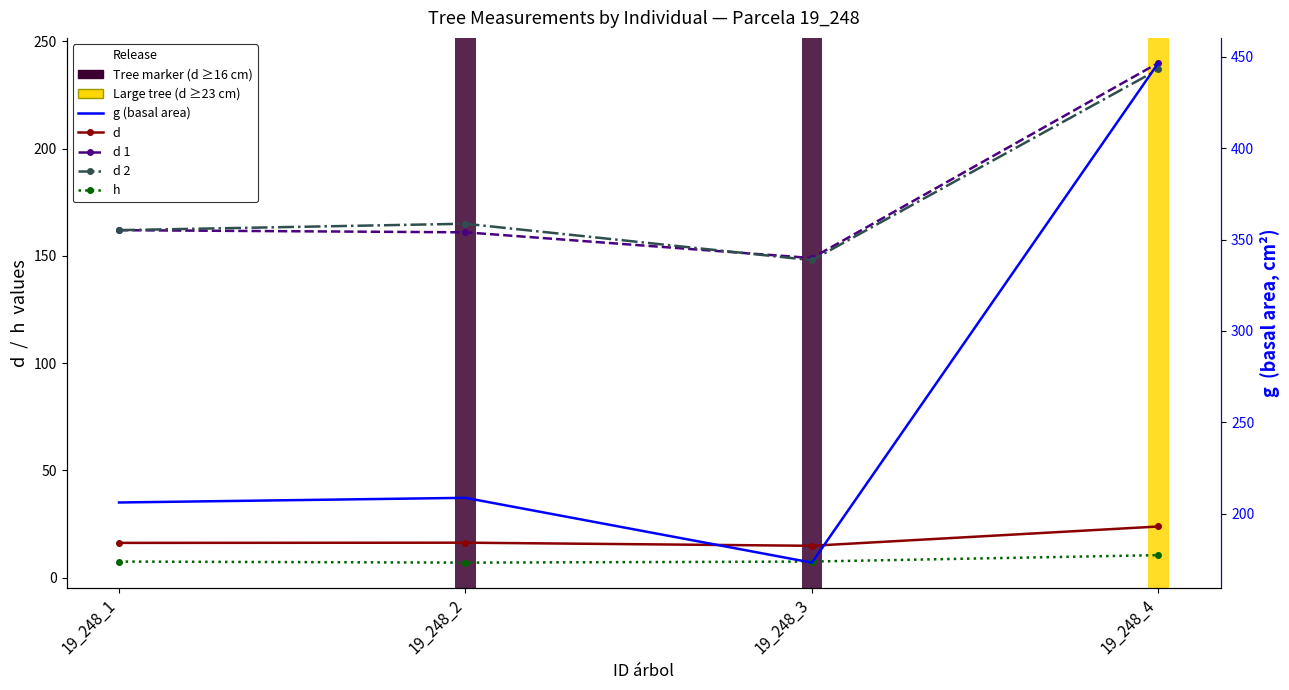

Which series changed the most between 19_248_1 and 19_248_2?

d 2